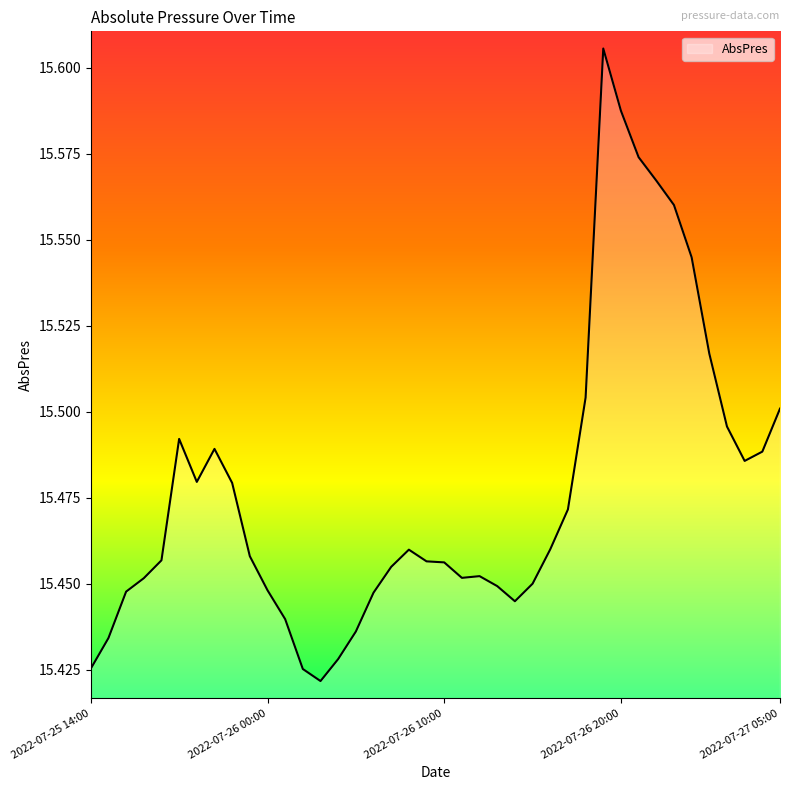

Count the number of data series in this chart.

1